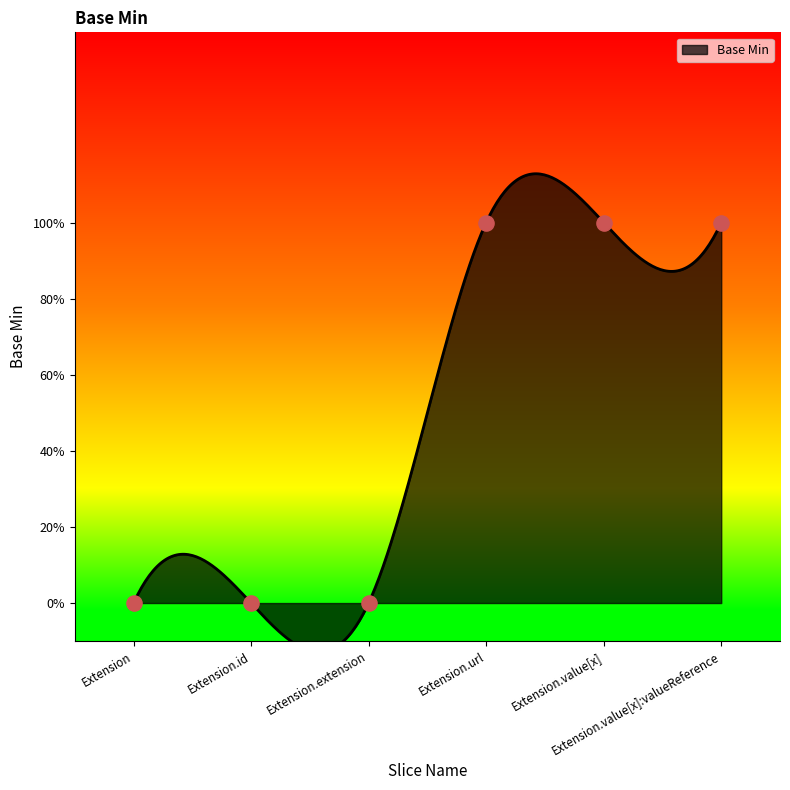

Between Extension.extension and Extension.url, which is larger?

Extension.url